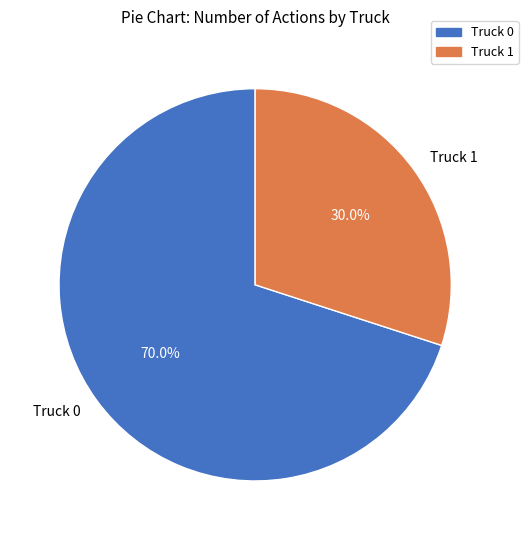

To the nearest percent, what is the combined percentage of Truck 1 and Truck 0?

100%